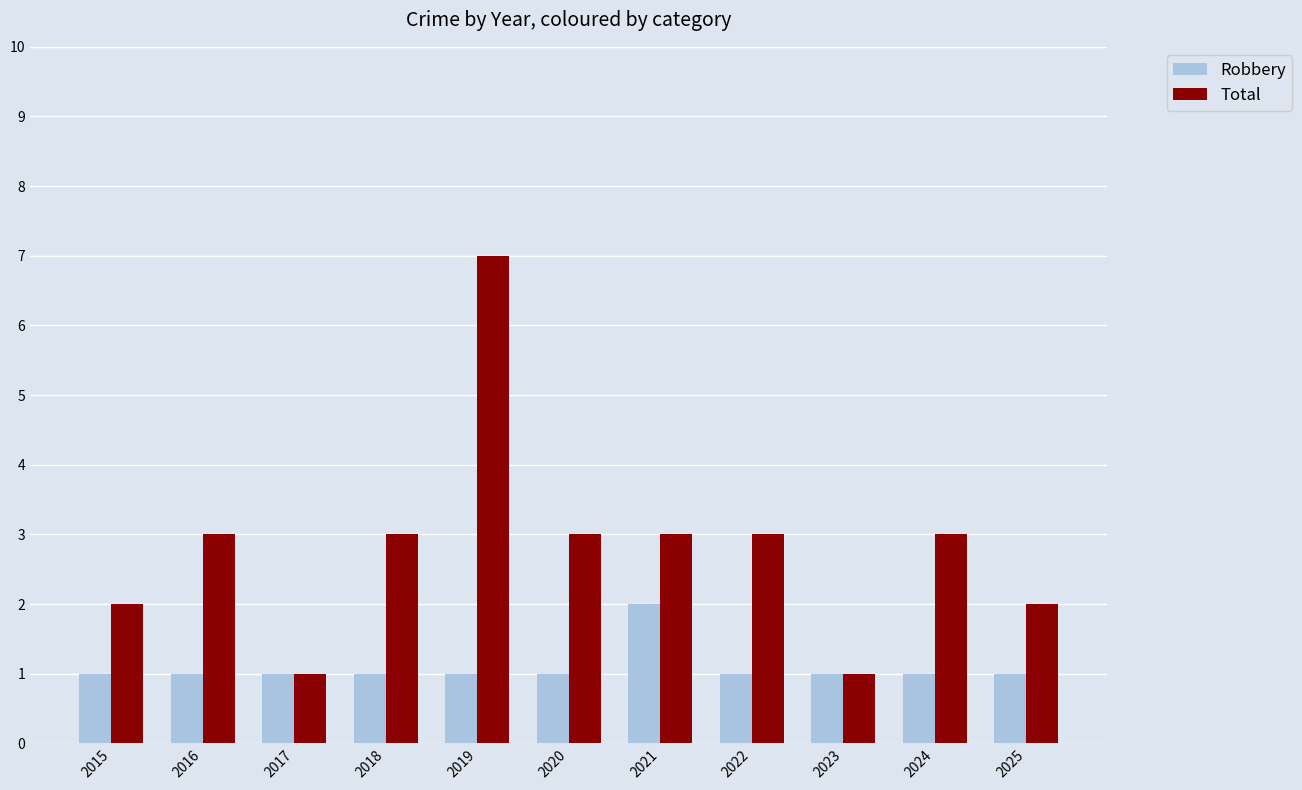

Rank the series at 2015 from lowest to highest value.

Robbery, Total